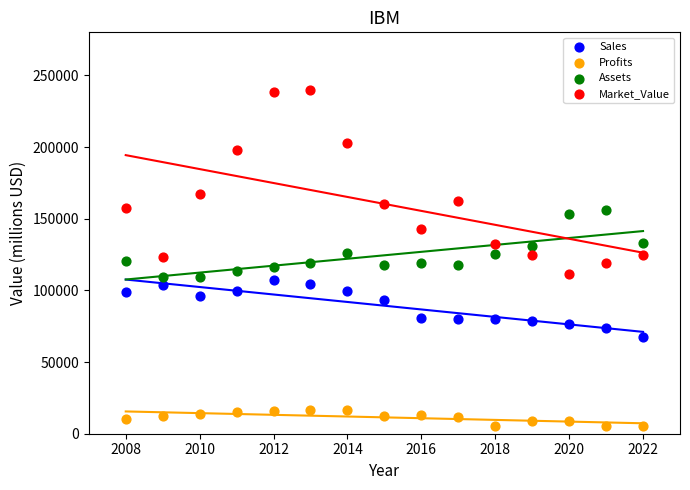

Which series contains the lowest Y value?

Profits